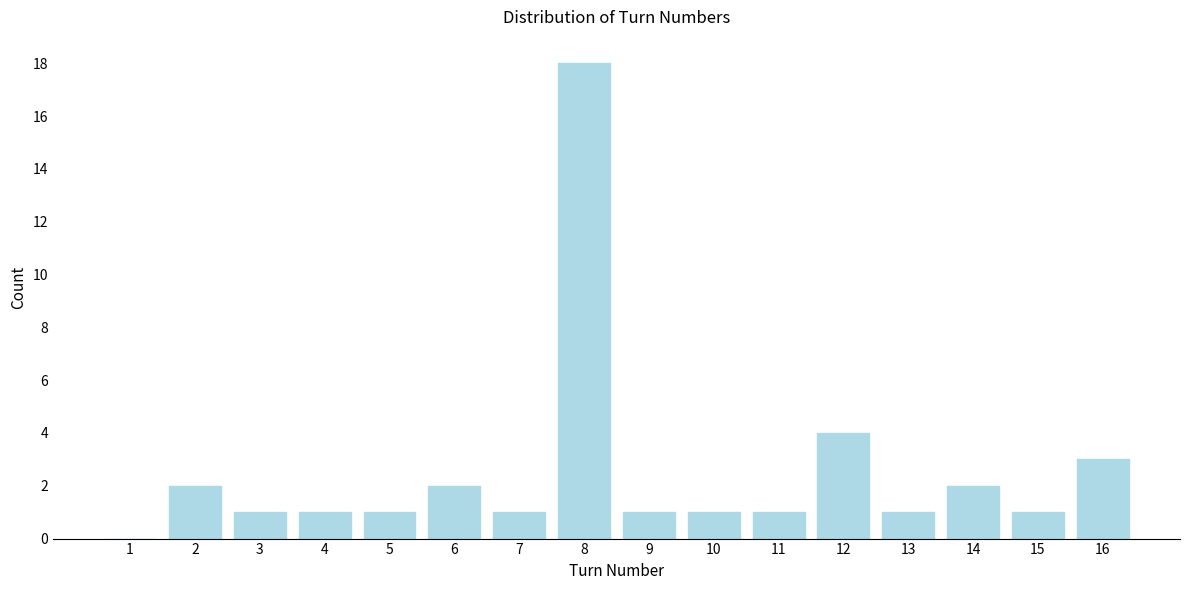

Reading right to left, list all the values displayed in this chart.

16=3	15=1	14=2	13=1	12=4	11=1	10=1	9=1	8=18	7=1	6=2	5=1	4=1	3=1	2=2	1=0